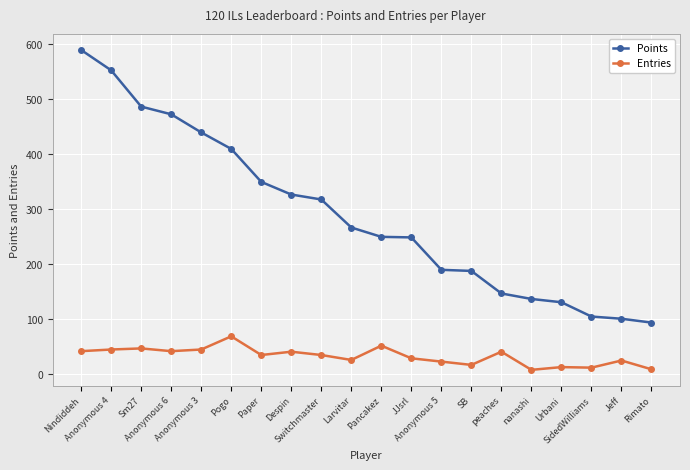

True or false: Points and Entries cross at least once.

False